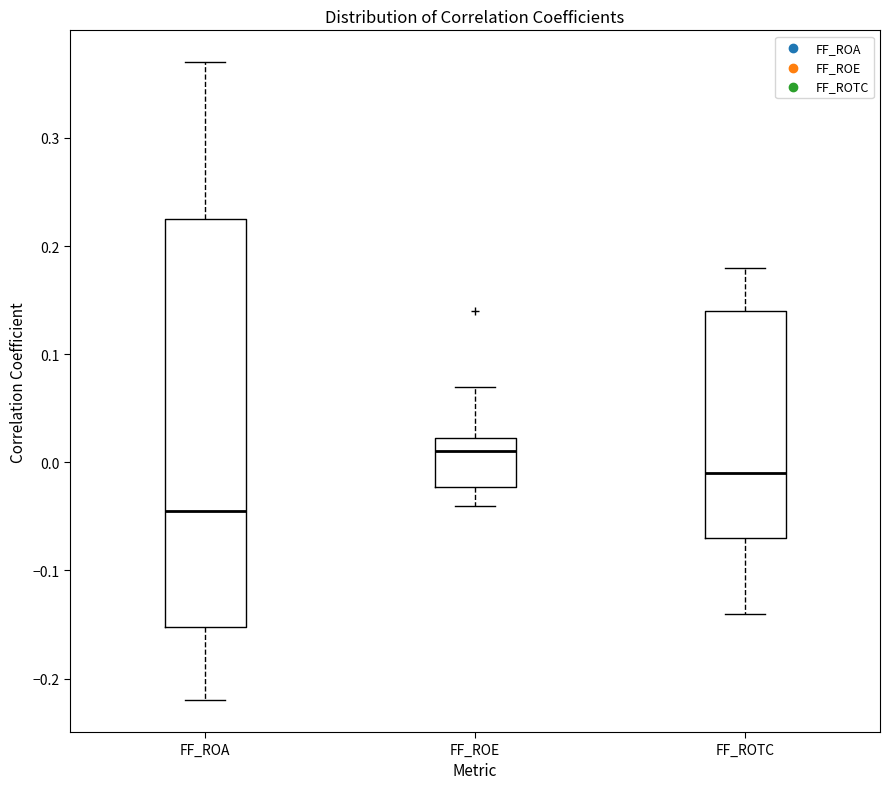

Comparing the boxes themselves (not the whiskers), which one is the tallest?

FF_ROA